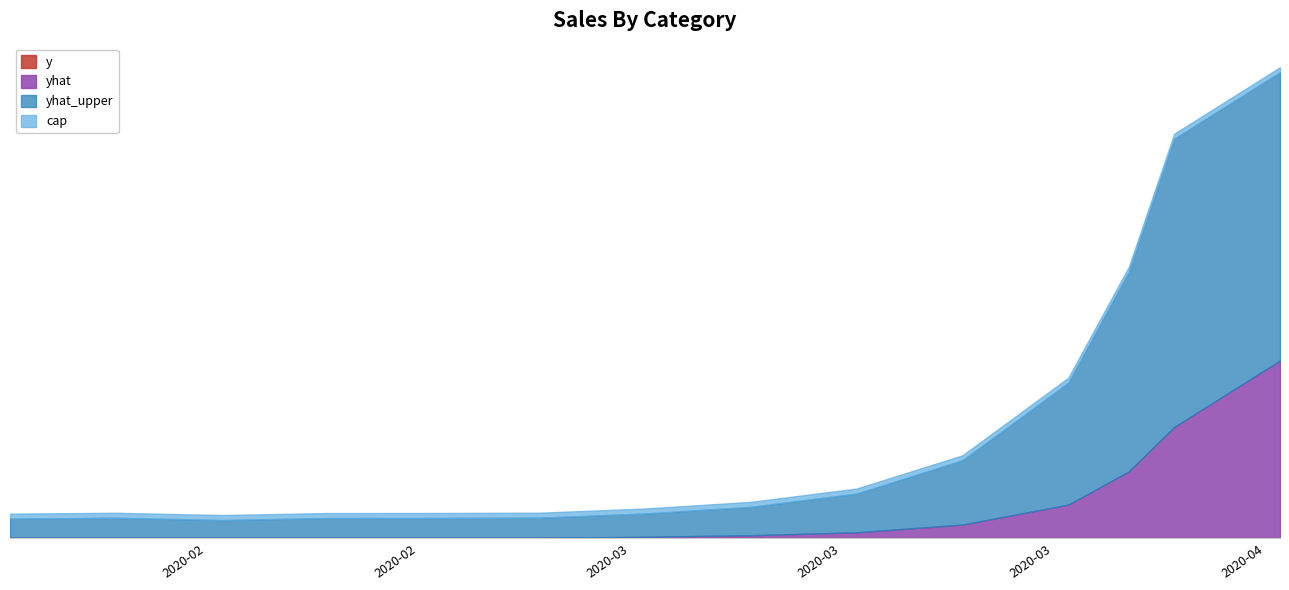

What is the average value of the yhat series?

131.1